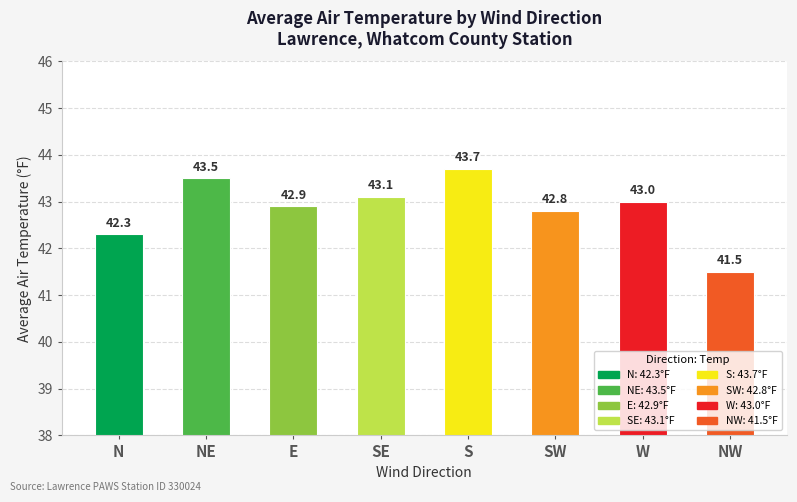

Is it true that the value at NE is 63.8?

False